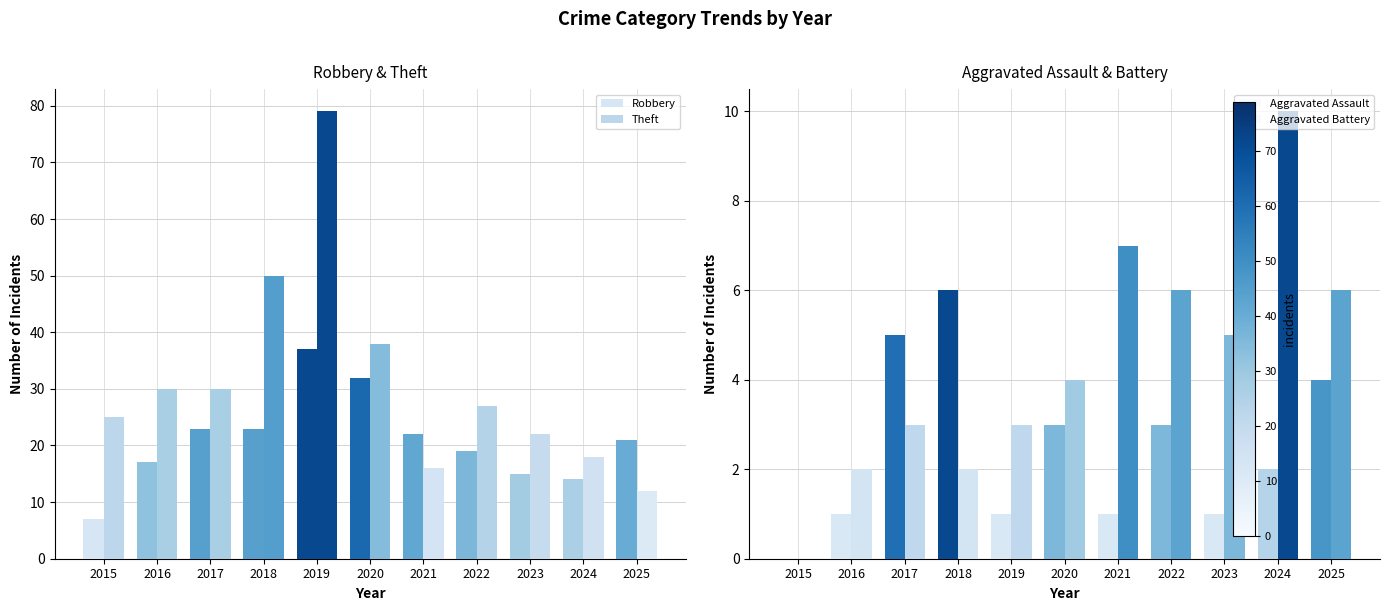

What is the difference between the maximum and minimum values in the Robbery series?

30